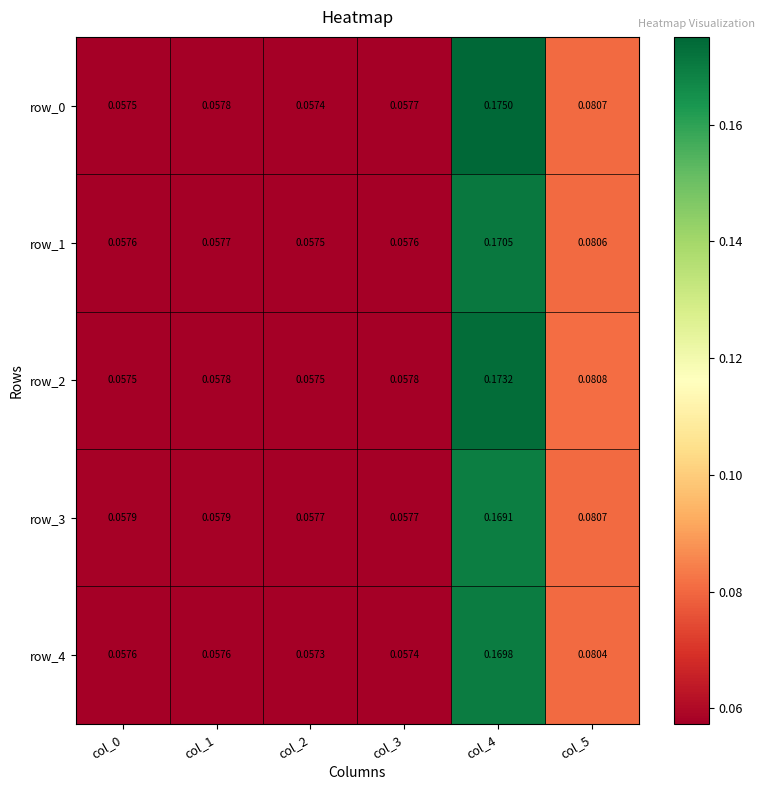

Reading left to right, transcribe all the data shown in this chart.

row_0: 0.1	0.1	0.1	0.1	0.2	0.1
row_1: 0.1	0.1	0.1	0.1	0.2	0.1
row_2: 0.1	0.1	0.1	0.1	0.2	0.1
row_3: 0.1	0.1	0.1	0.1	0.2	0.1
row_4: 0.1	0.1	0.1	0.1	0.2	0.1